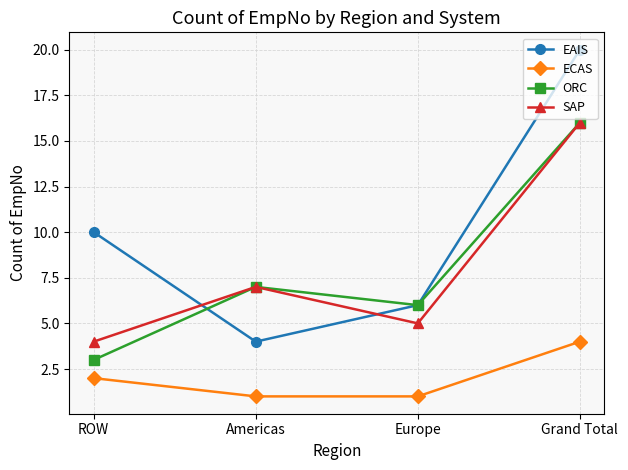

At which label is SAP closest to 10?

Americas